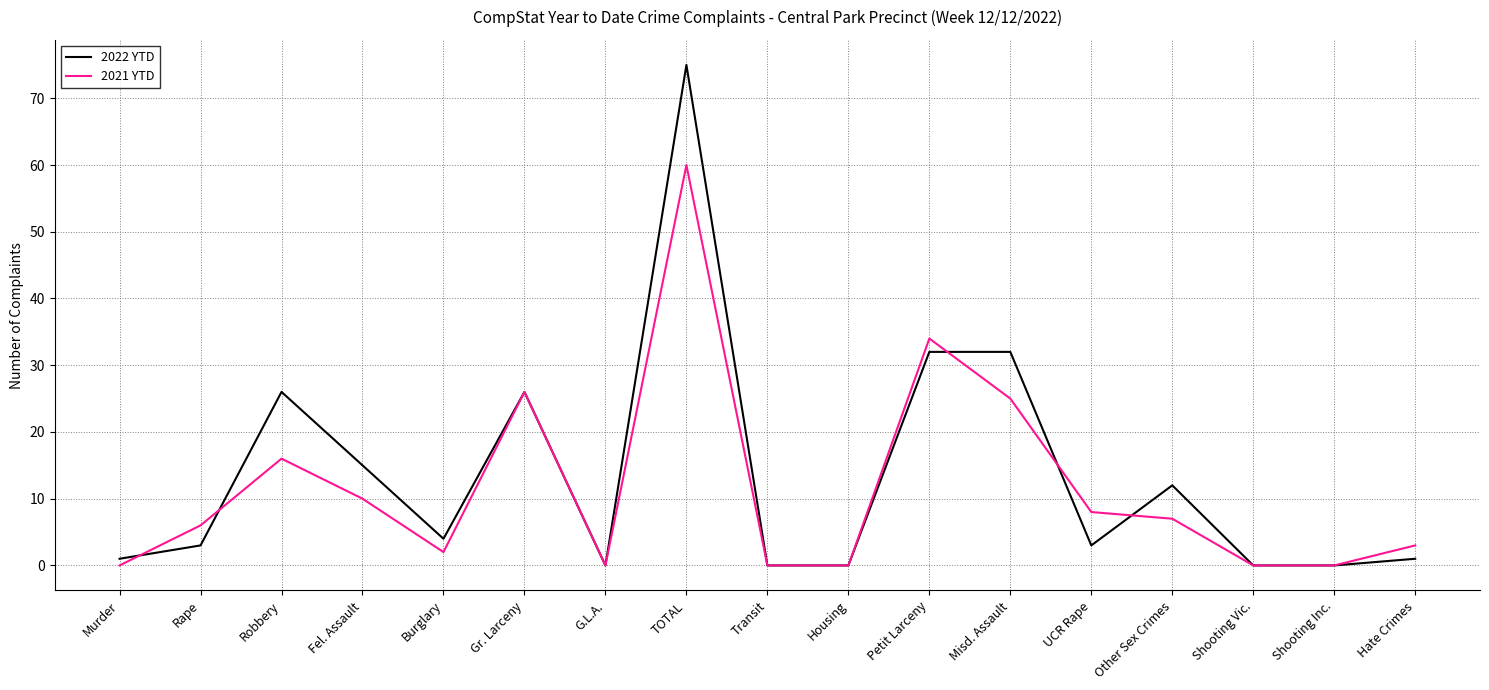

What position from the left is Rape?

2